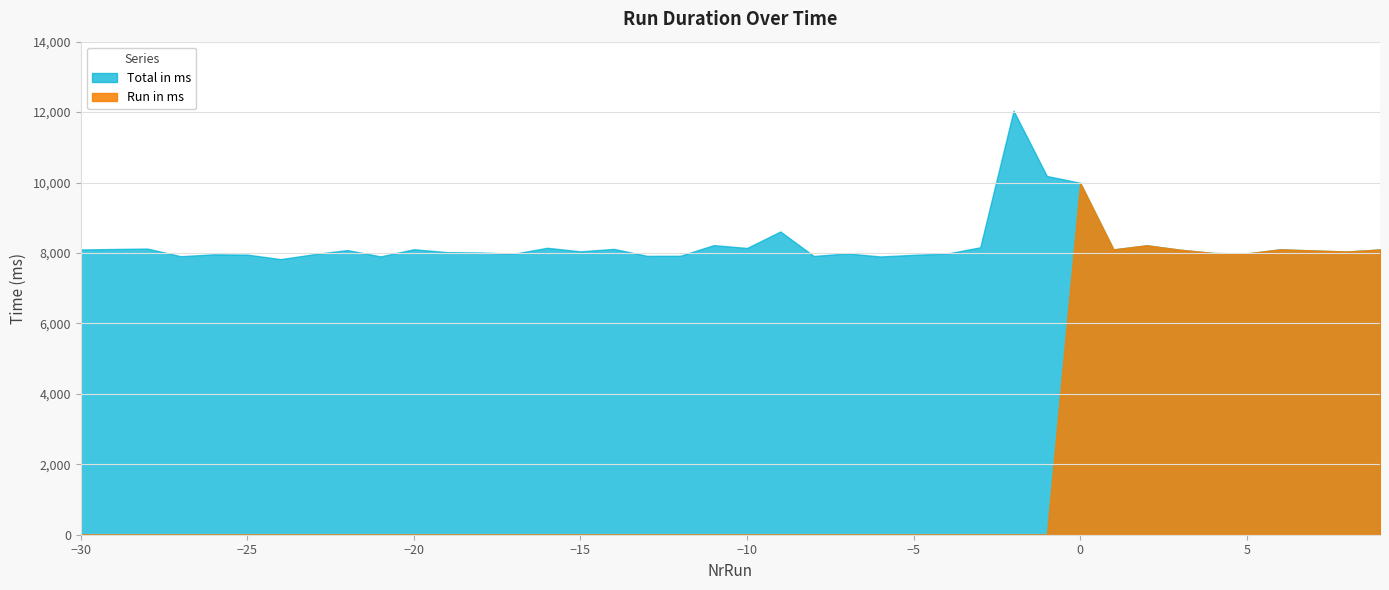

Which has a higher value, -27 or 2?

2